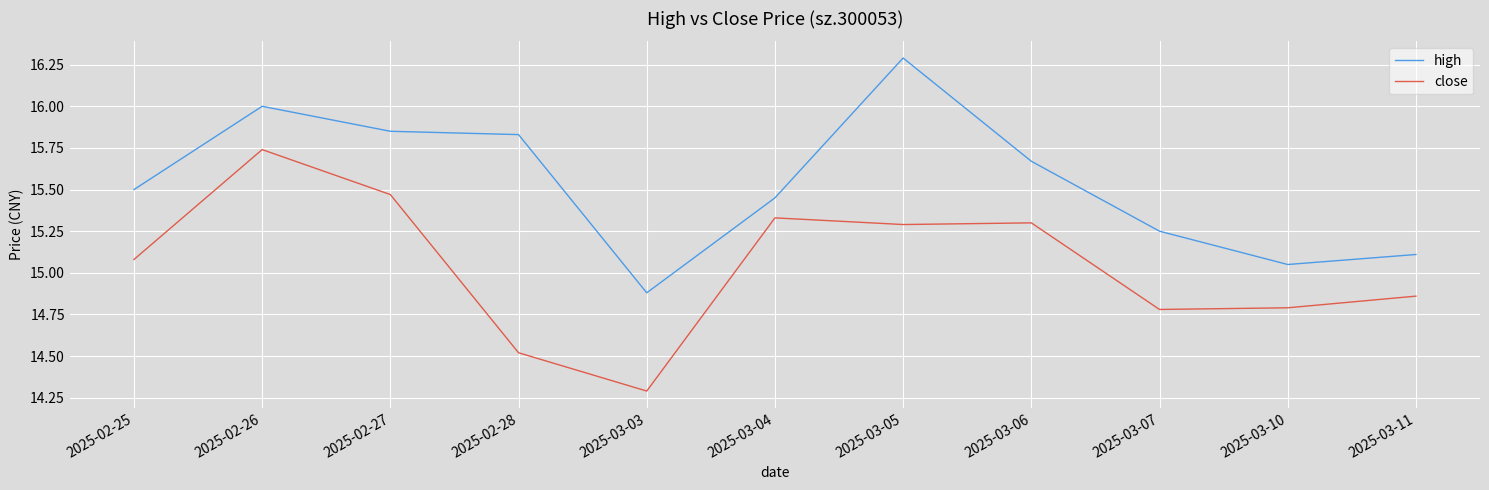

How many series are shown in this chart?

2